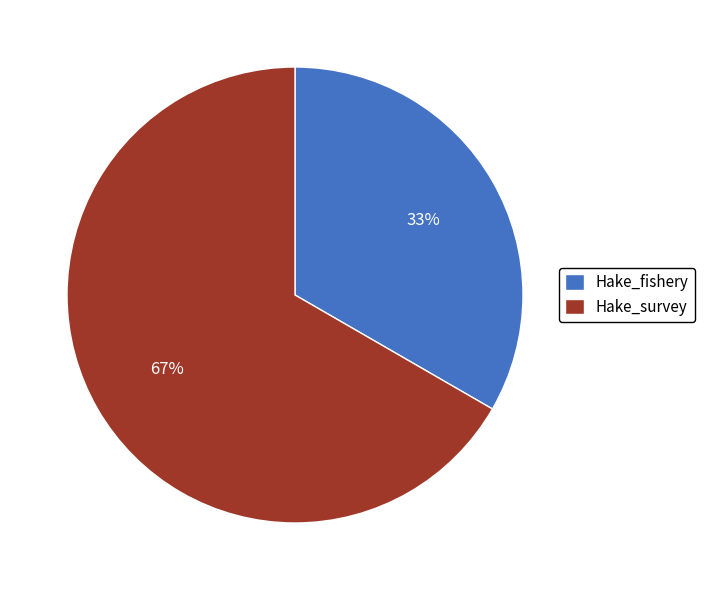

Which slice is the largest?

Hake_survey